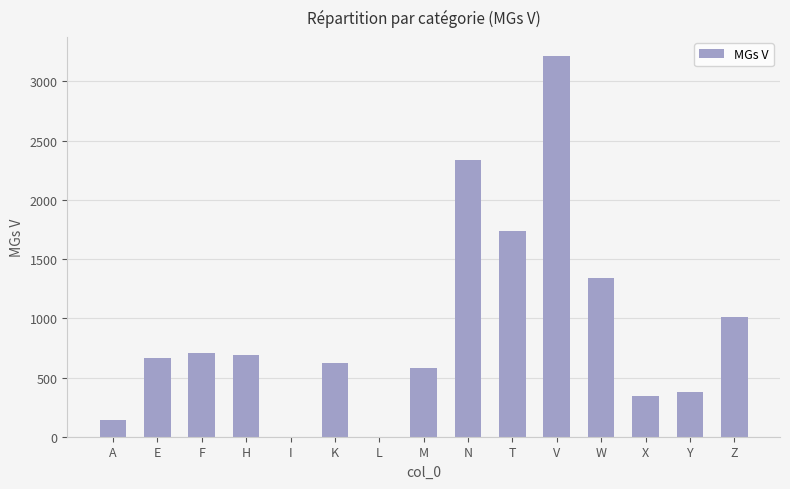

Count the number of categories in the chart.

15